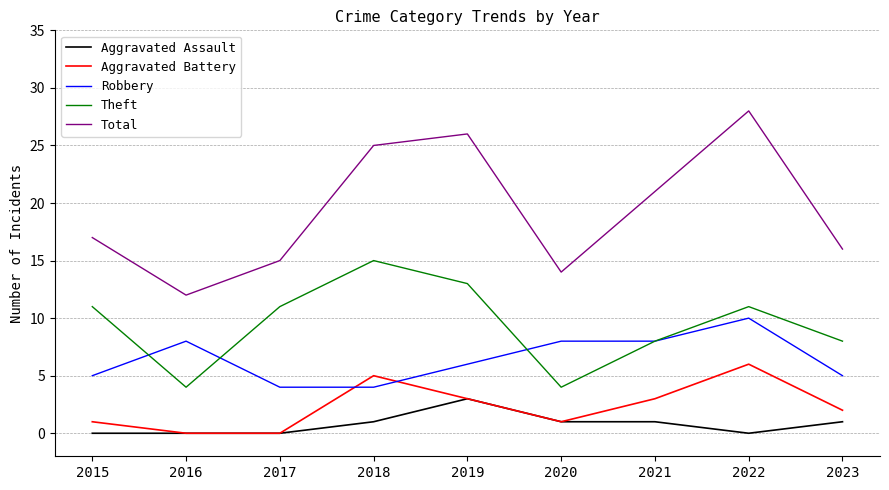

True or false: Theft and Aggravated Battery intersect in this chart.

False